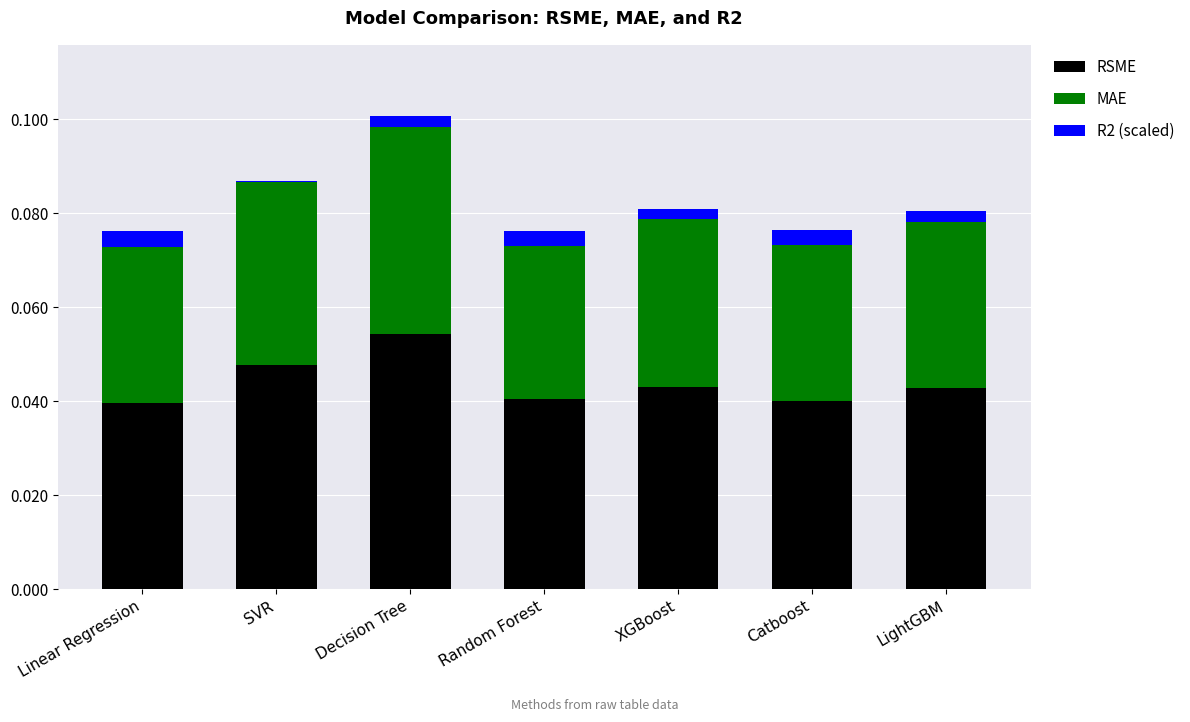

Which category has the highest value in the RSME series?

Decision Tree